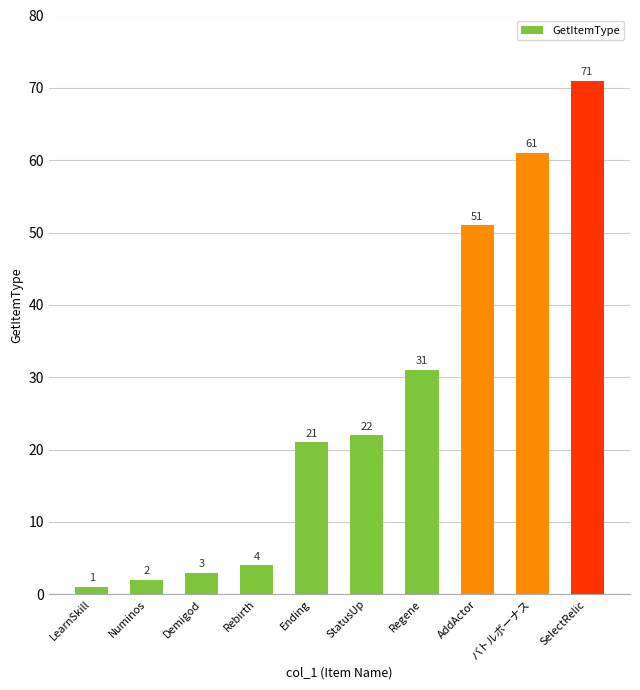

What is the label of the 3rd bar from the left?

Demigod